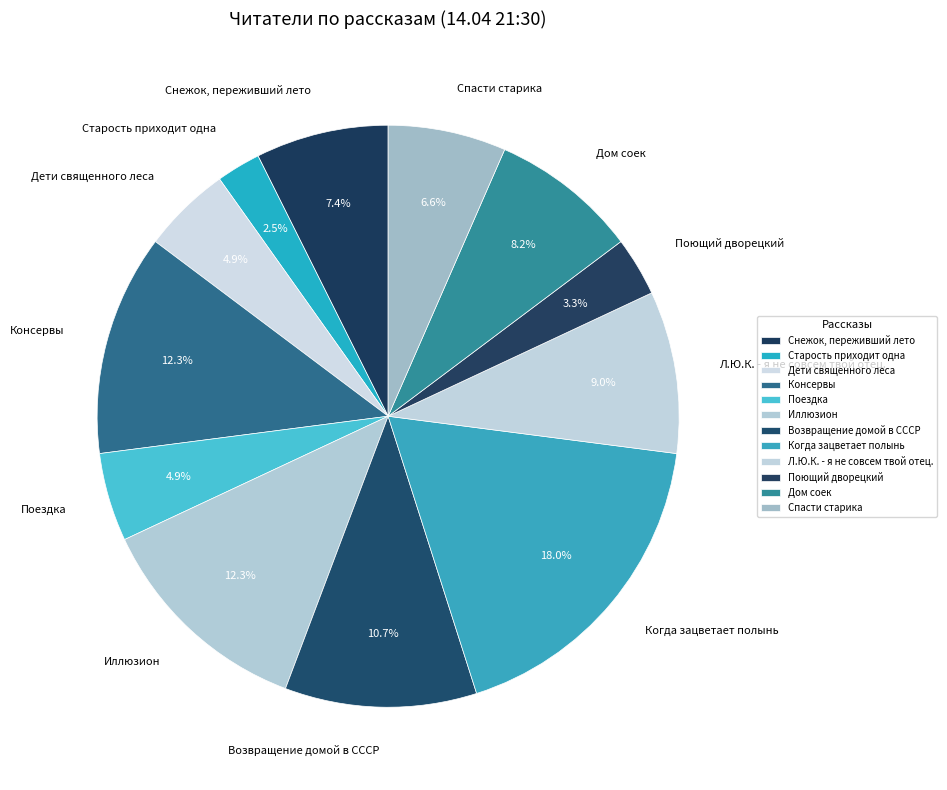

Which category has the biggest portion of the pie?

Когда зацветает полынь